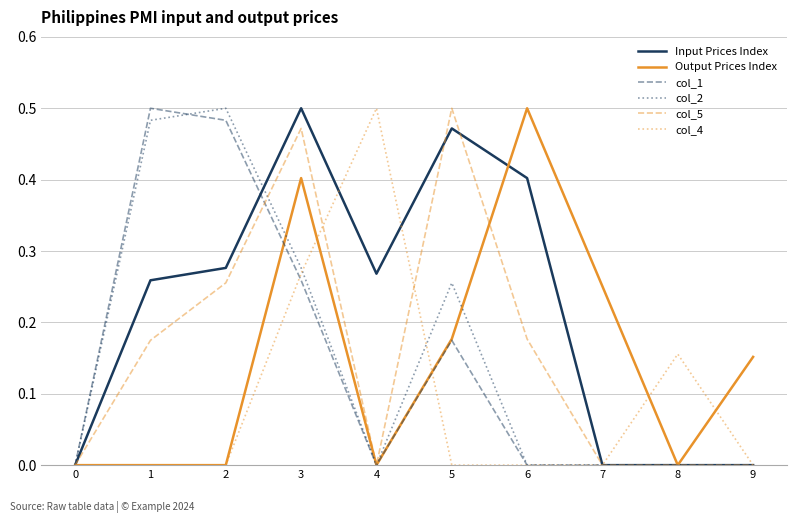

Between 7 and 9, which series saw the biggest shift?

Output Prices Index